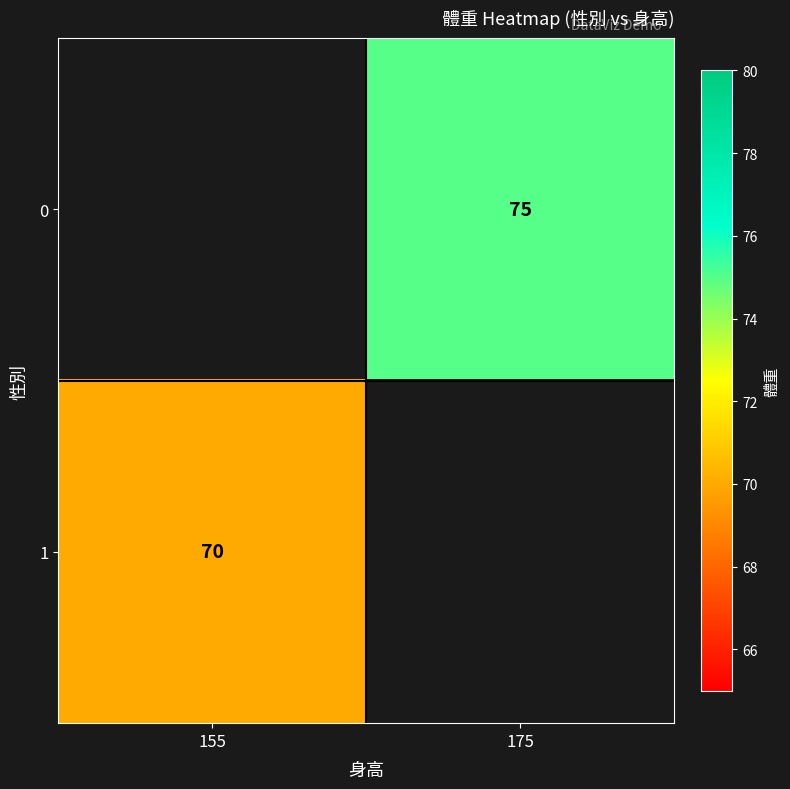

How many distinct data groups are displayed?

2